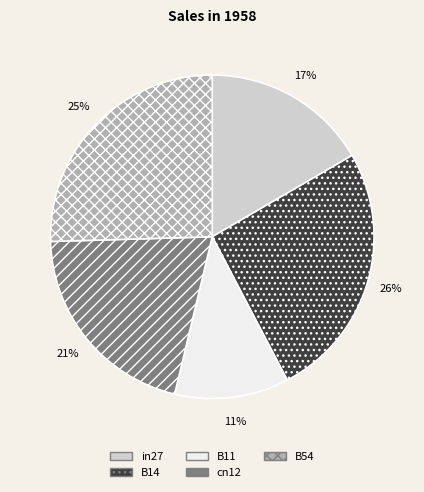

Which slice is the smallest?

B11